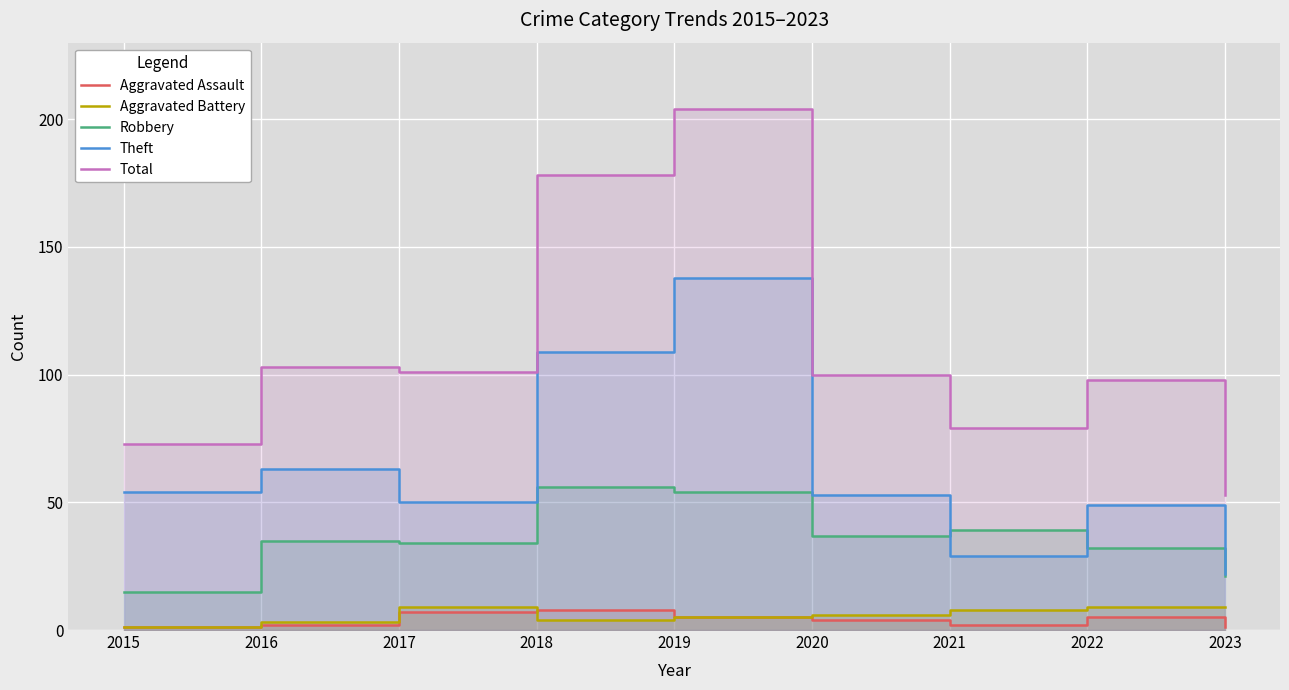

In Total, how many points are lower than both neighbors (excluding endpoints)?

2